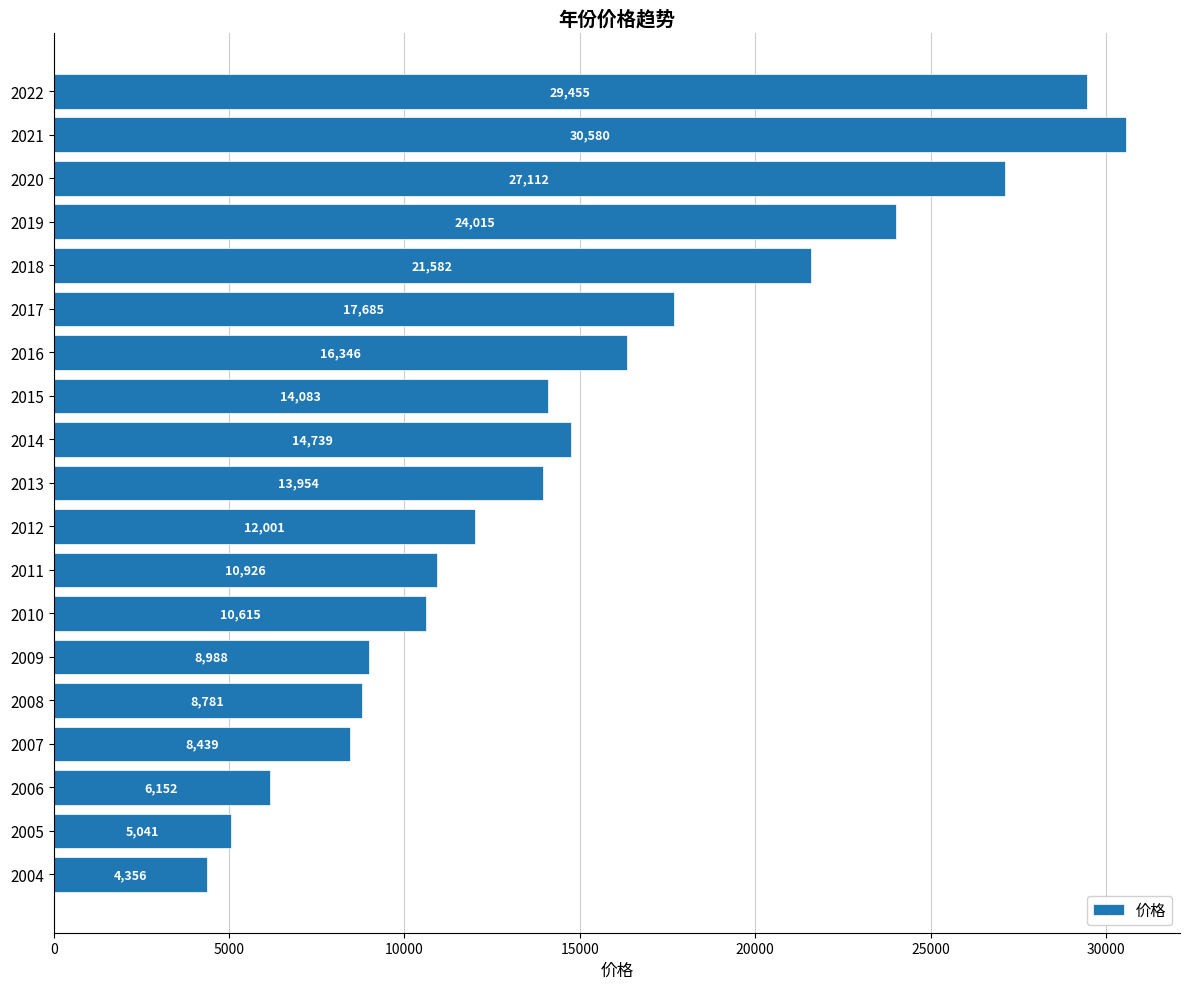

What is the difference between the maximum and minimum values?

26224.1